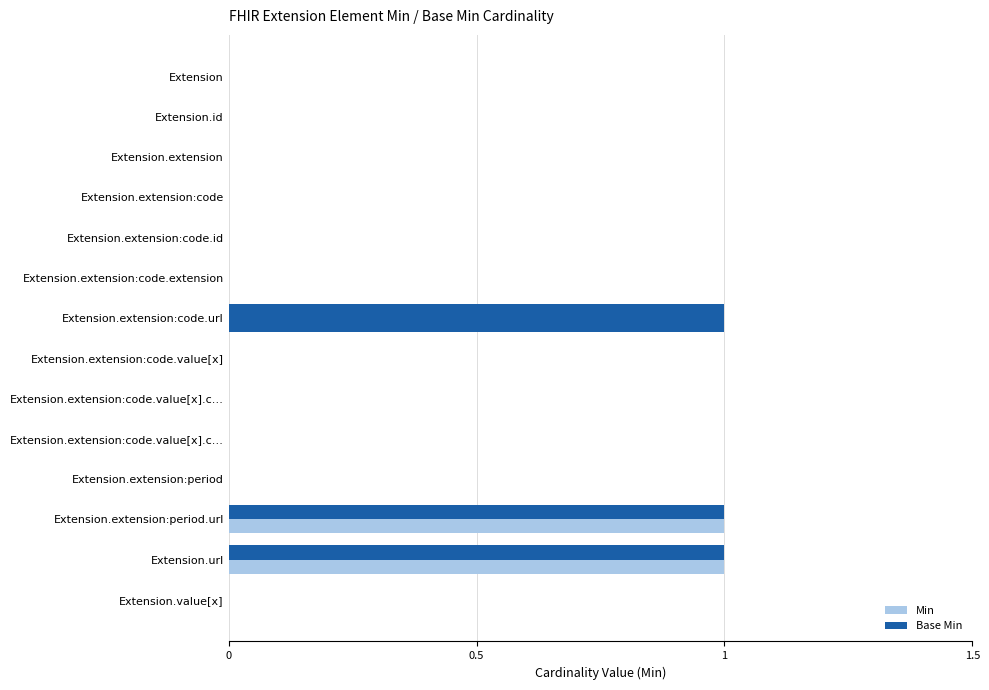

What is the value of the Base Min bar at the 13th from the left?

1